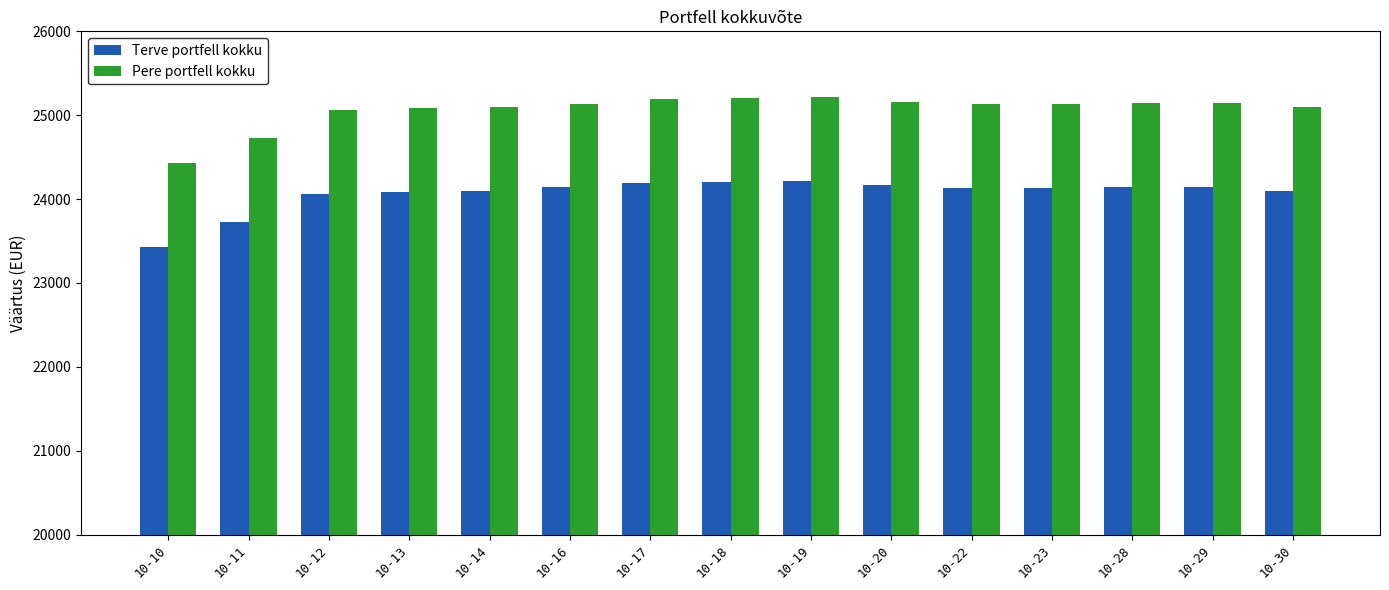

Where is Pere portfell kokku nearest to the value 24825?

10-11